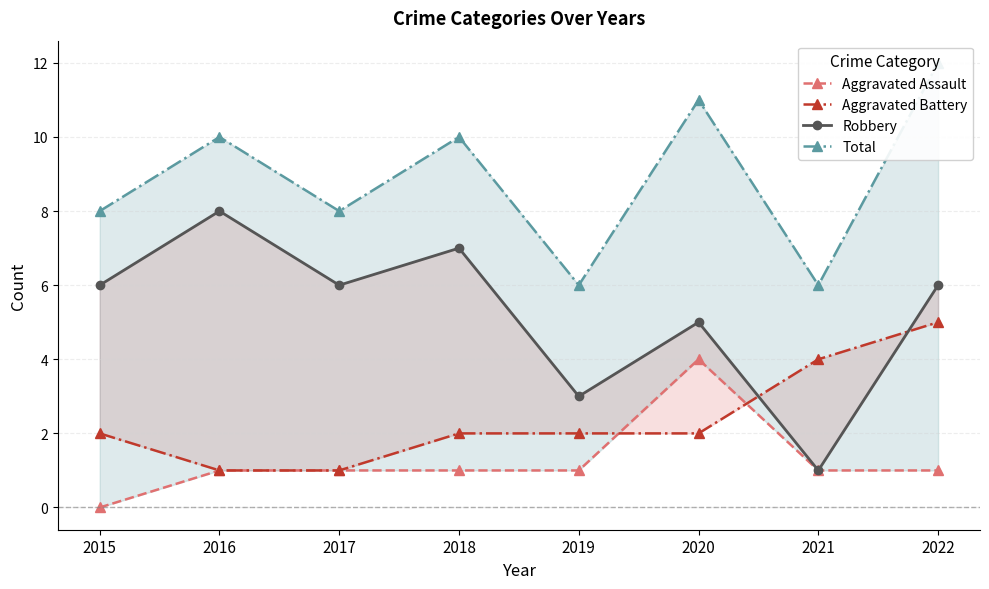

The Robbery series shows 11 at 2016. True or false?

False